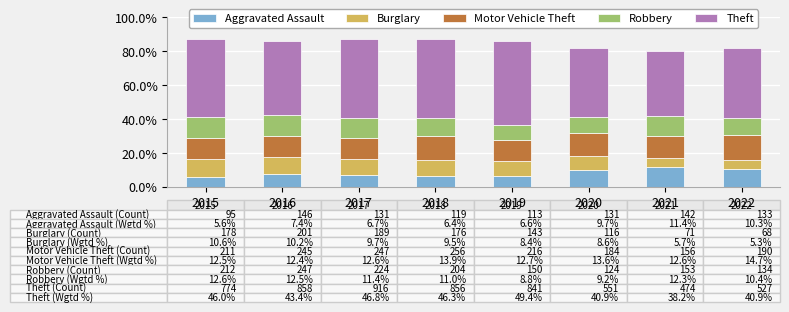

What is the maximum value for Aggravated Assault?

11.4